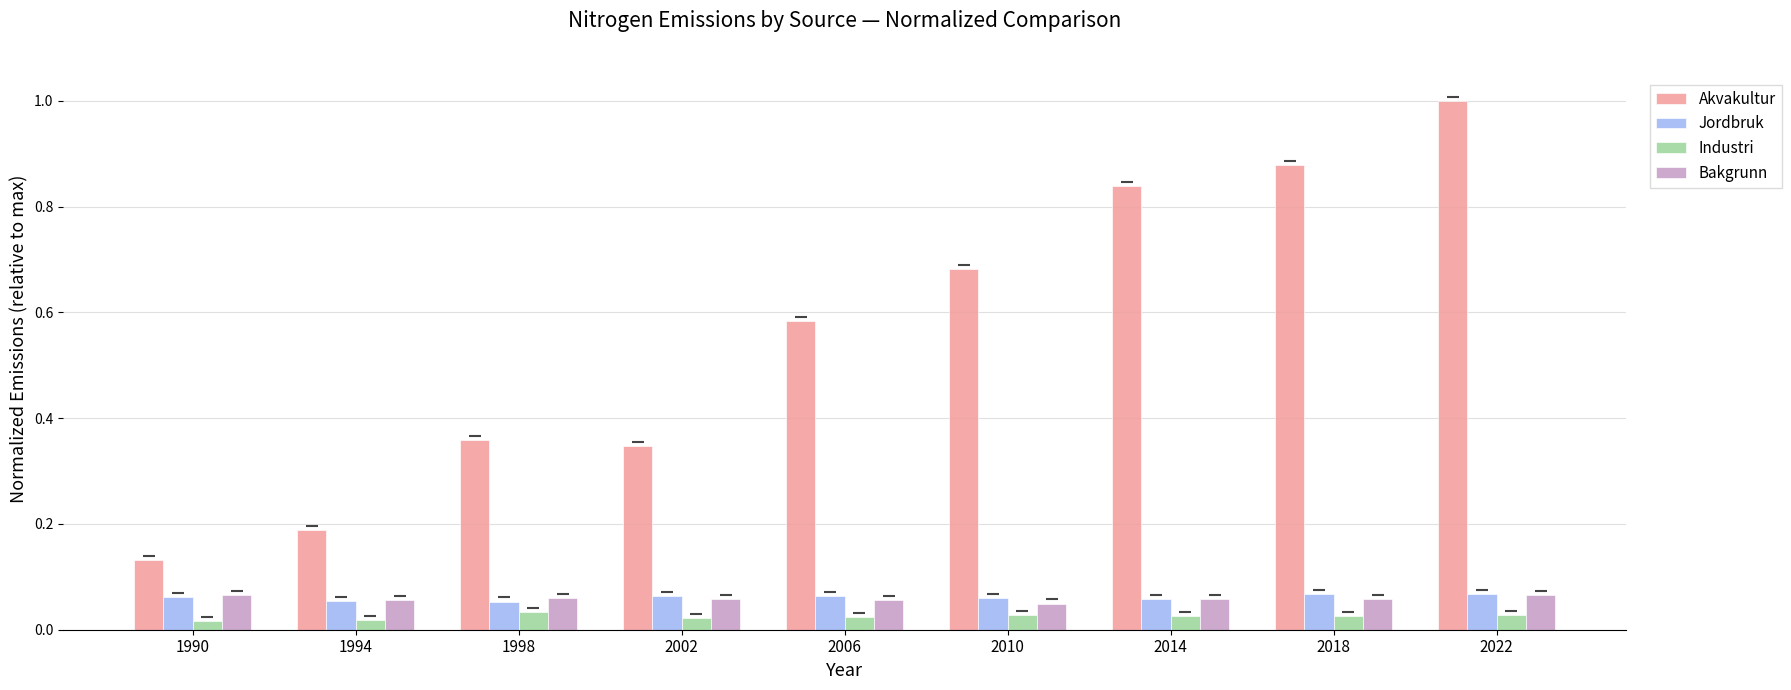

Count the number of categories in the chart.

9